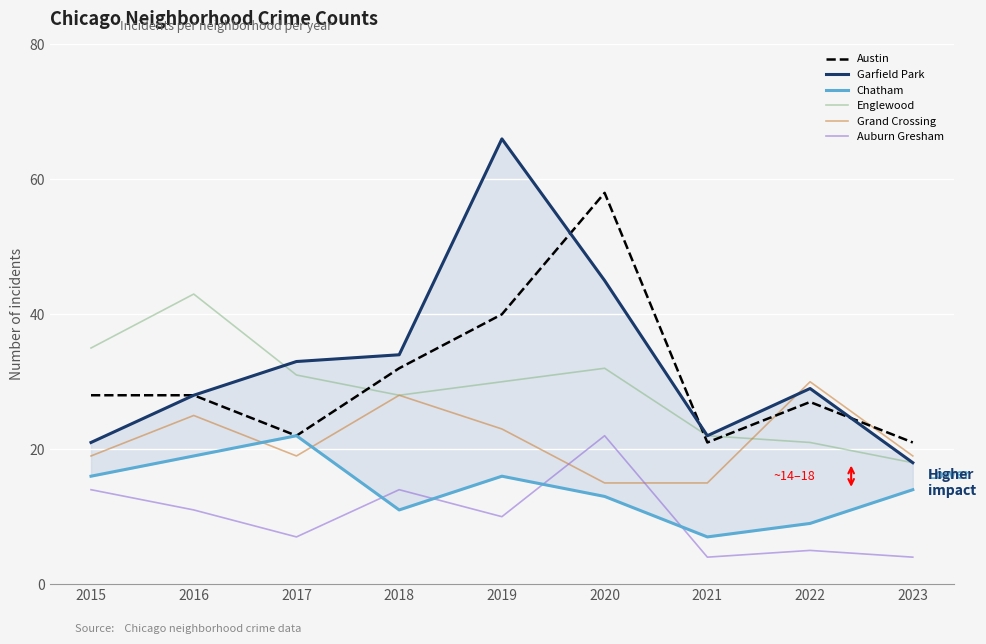

True or false: Auburn Gresham has a value of 23 at 2018.

False